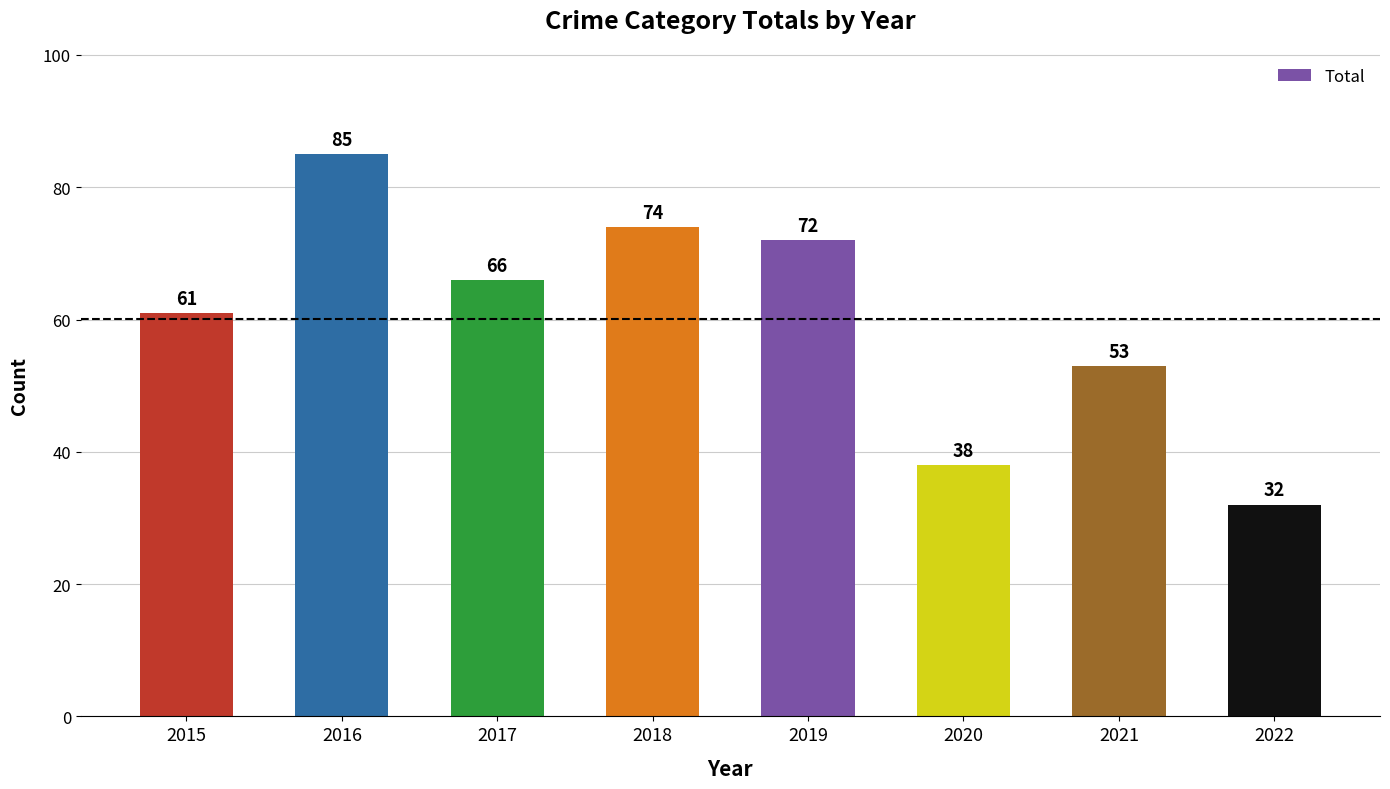

At which label is the value closest to 58?

2015